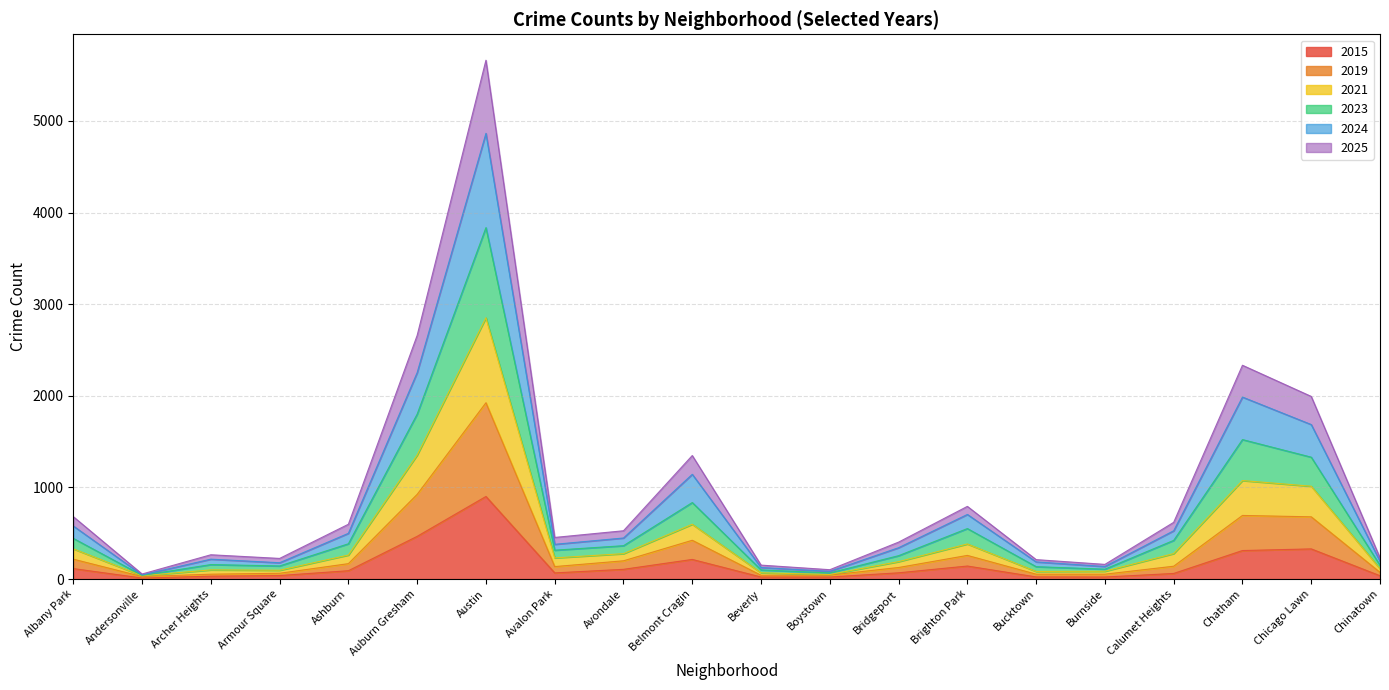

Which label corresponds to the smallest value in the chart?

Andersonville